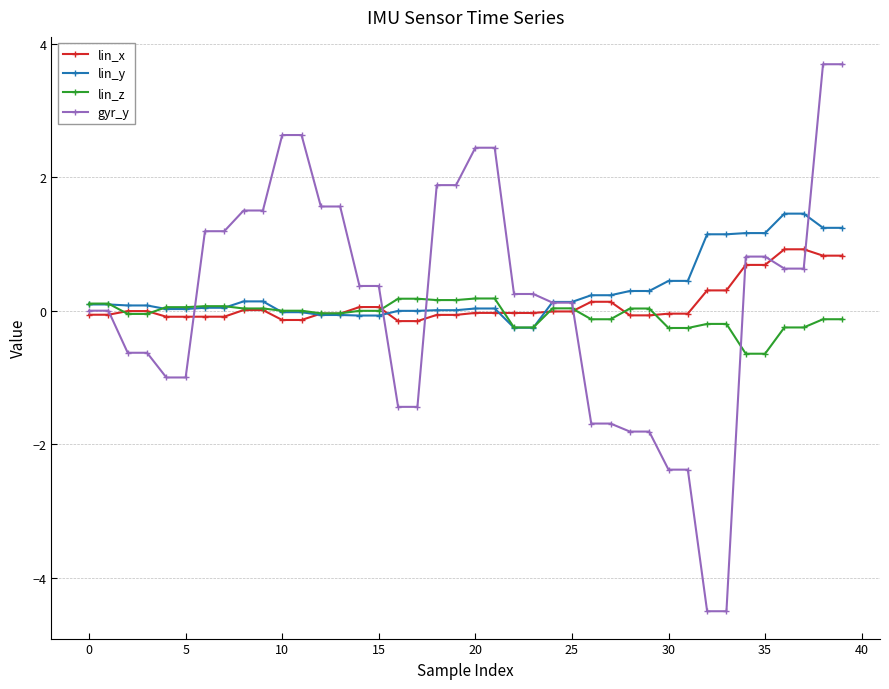

Which series has the largest total across all categories?

lin_y